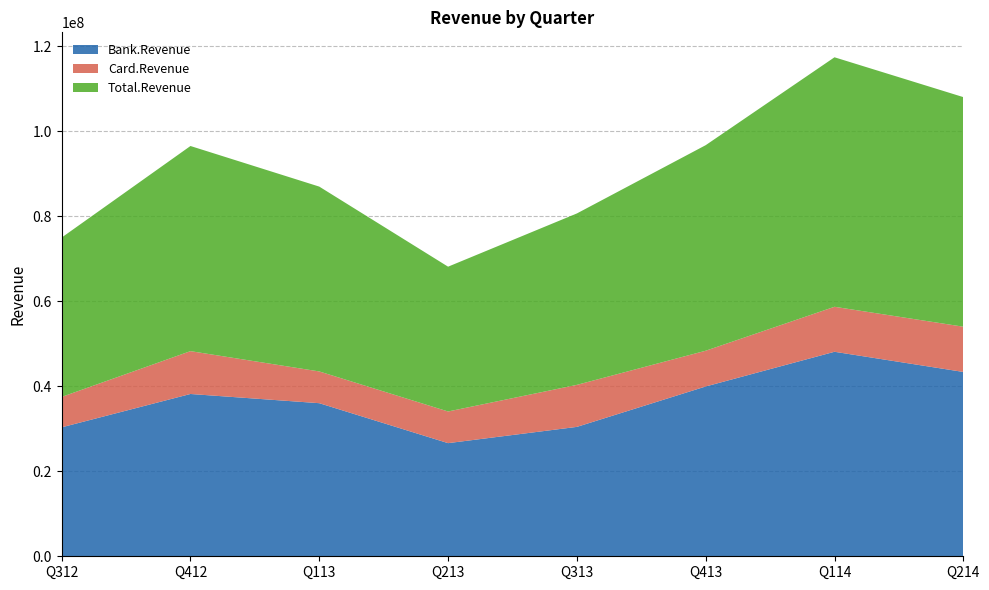

Reading left to right, list all the values displayed in this chart.

Bank.Revenue: Q312=30329206.8	Q412=38173915.0	Q113=36007894.2	Q213=26611302.4	Q313=30434824.1	Q413=39939450.0	Q114=48101290.0	Q214=43356776.5
Card.Revenue: Q312=7152440.2	Q412=10076854.7	Q113=7467664.7	Q213=7446822.3	Q313=9883518.7	Q413=8407957.8	Q114=10582875.0	Q214=10643929.1
Total.Revenue: Q312=37481647.0	Q412=48250769.7	Q113=43475558.9	Q213=34058124.6	Q313=40318342.9	Q413=48347407.8	Q114=58684165.0	Q214=54000705.5